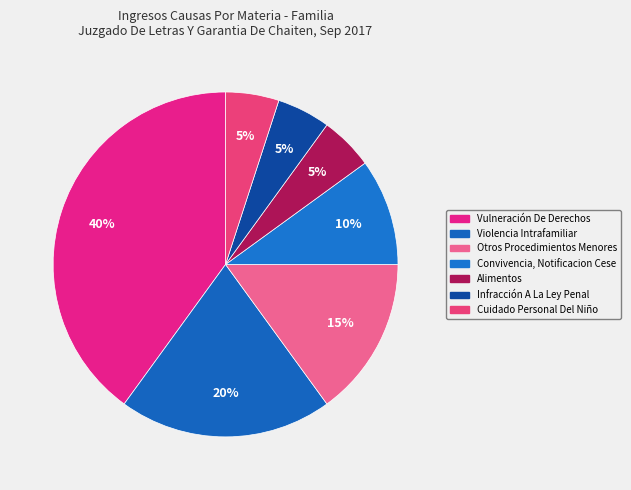

What is the ratio of the value at Cuidado Personal Del Niño to the value at Violencia Intrafamiliar?

0.2